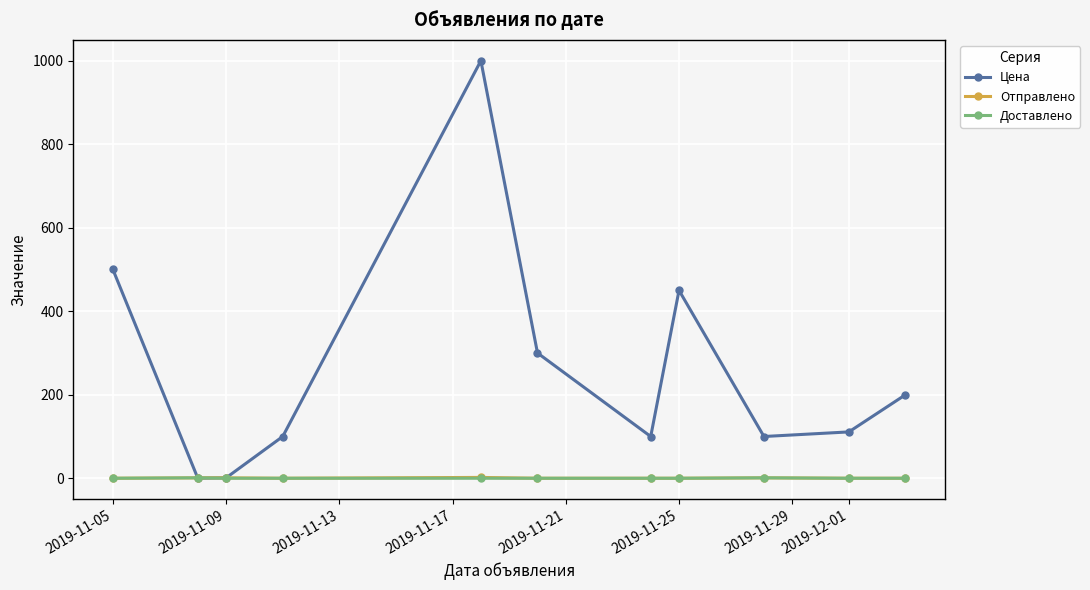

Which series has the widest spread of values?

Цена